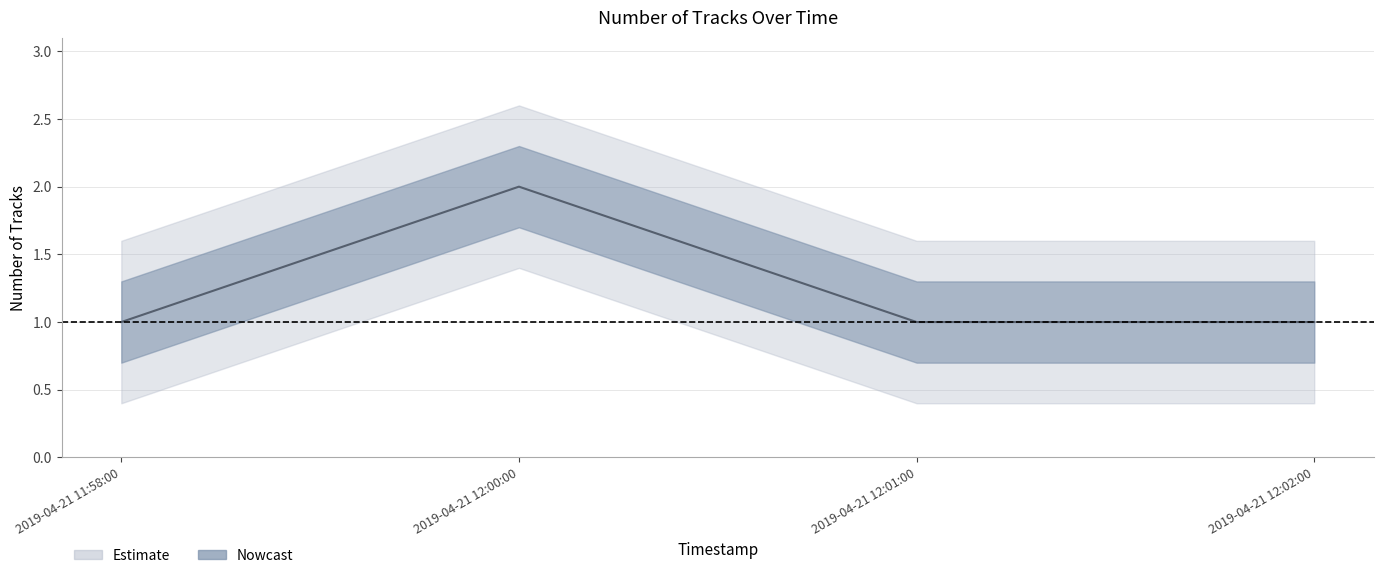

How many categories are shown in the chart?

4